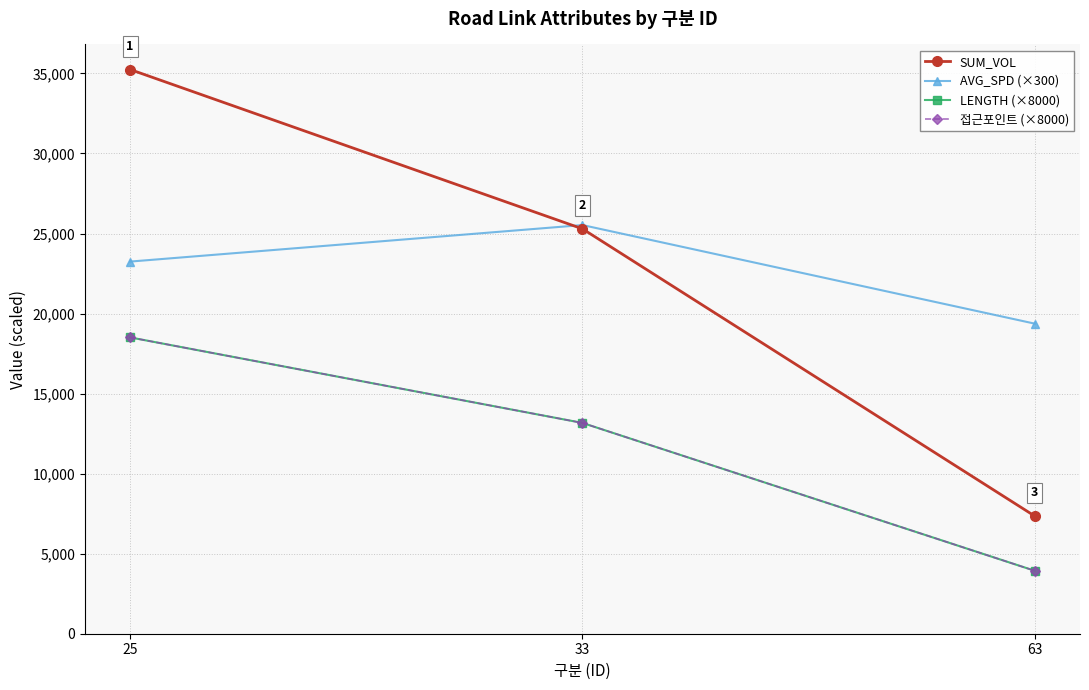

Is it true that SUM_VOL equals 8054.9 at 25?

False